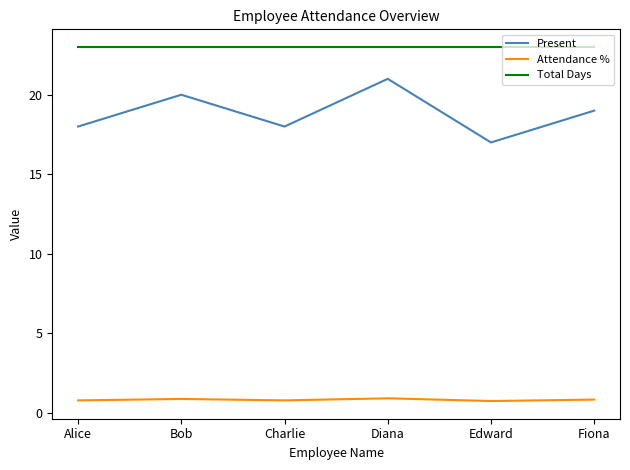

What is the spread (max minus min) of values at Charlie?

22.2